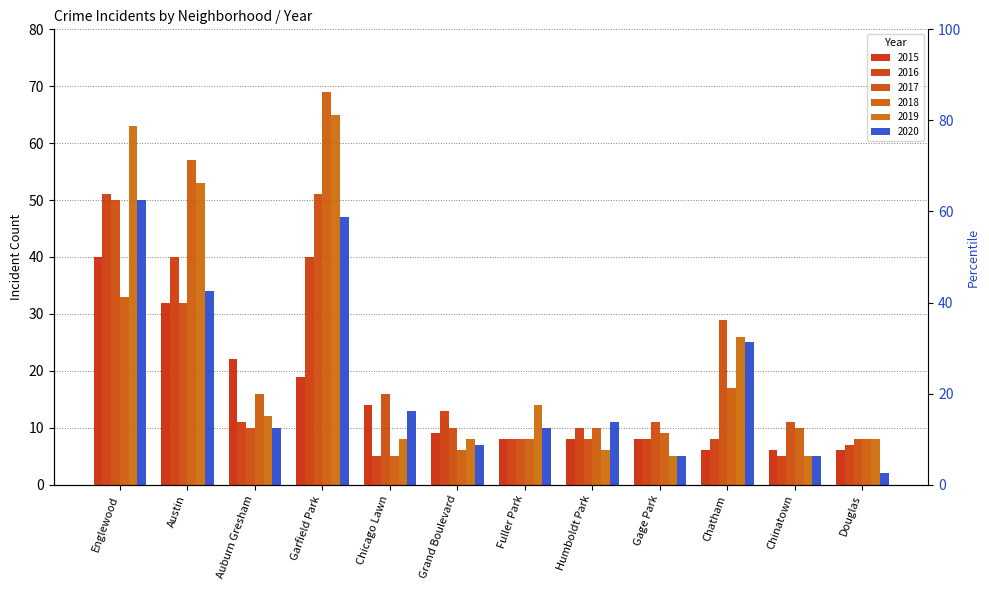

Is it true that 2020 equals 5 at Gage Park?

True